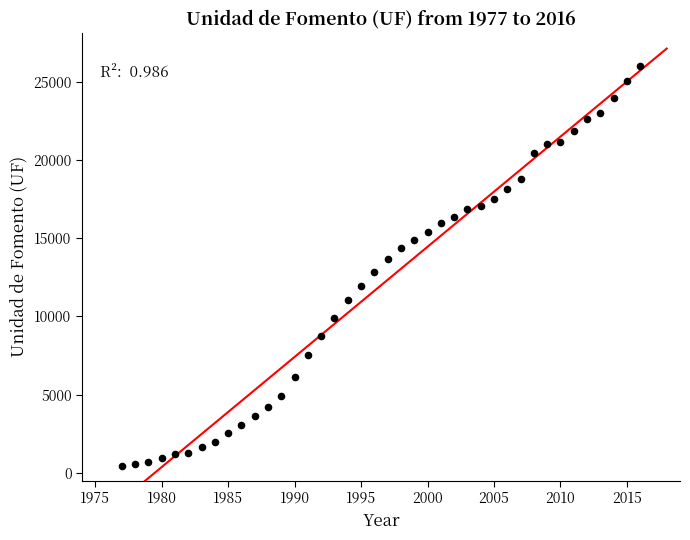

What is the range of X values (max minus min)?

39.0